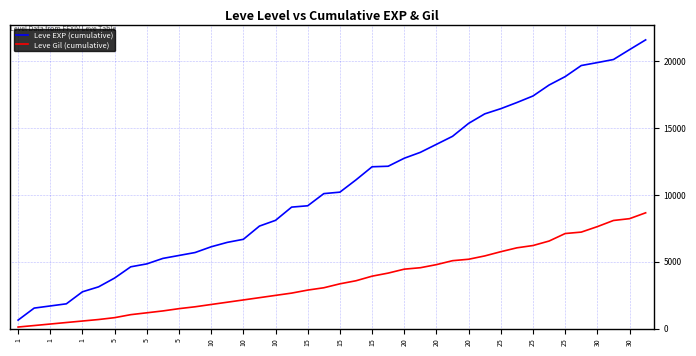

Rank the series by their maximum value, from highest to lowest.

Leve EXP (cumulative), Leve Gil (cumulative)